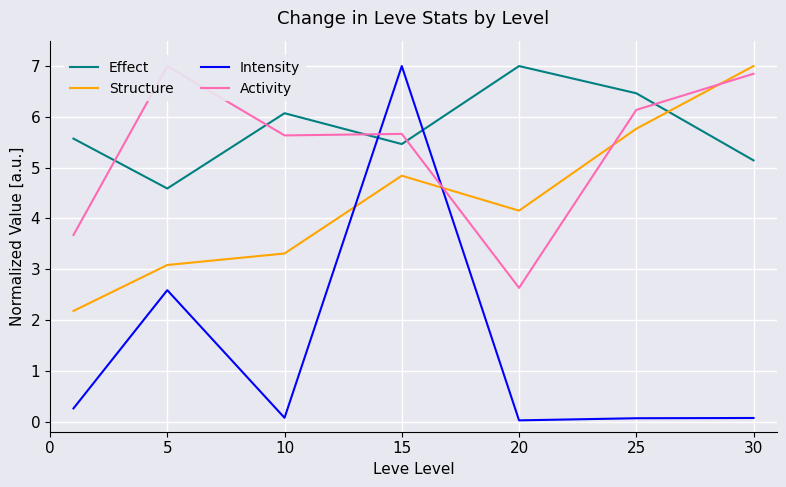

True or false: Activity has a value of 10.7 at 25.

False